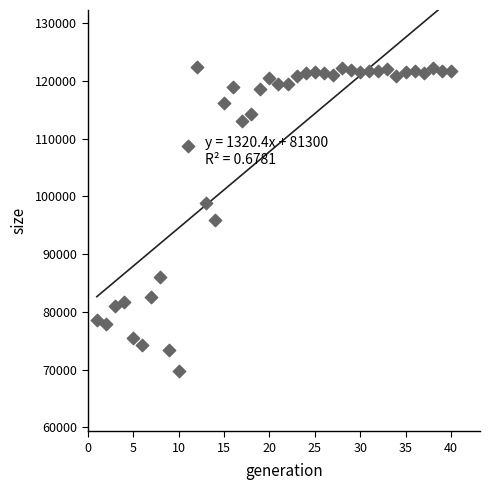

What is the range of Y values (max minus min)?

52680